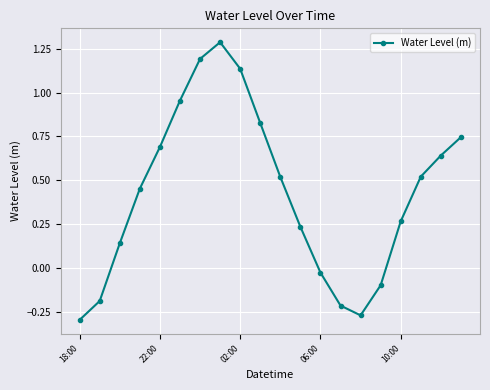

True or false: the data has more than 1 interior local peaks.

False